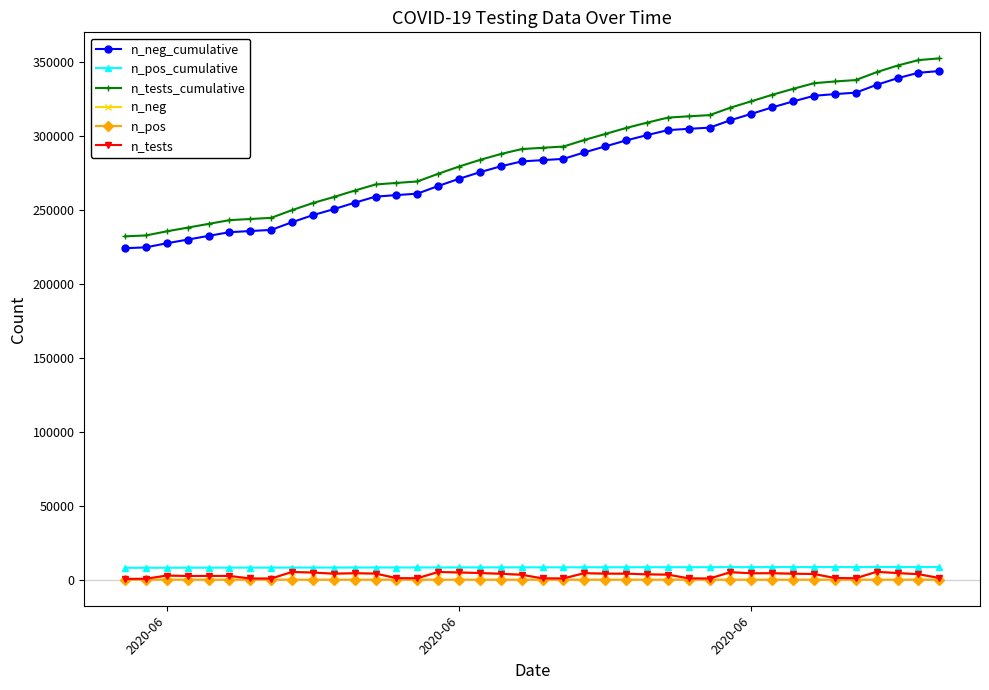

At how many categories does at least one series exceed 16842?

40